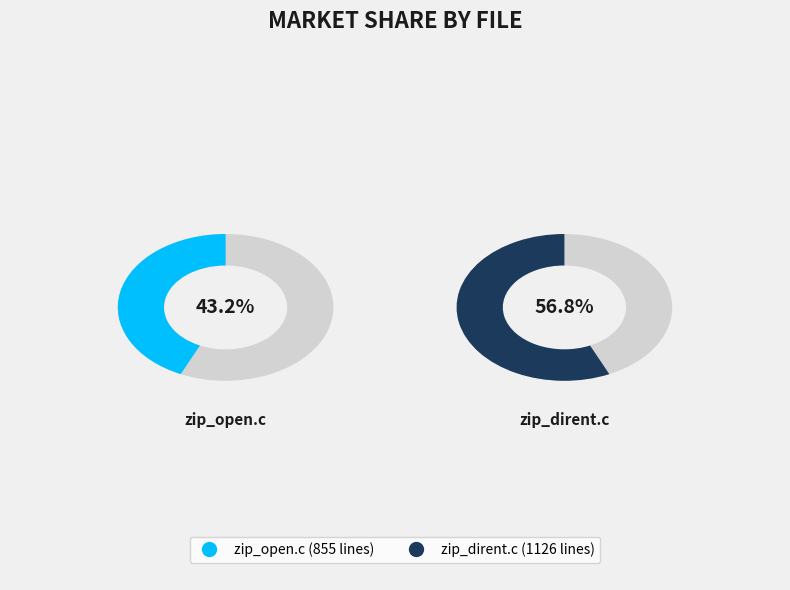

To the nearest percent, what portion does zip_open.c represent?

43%